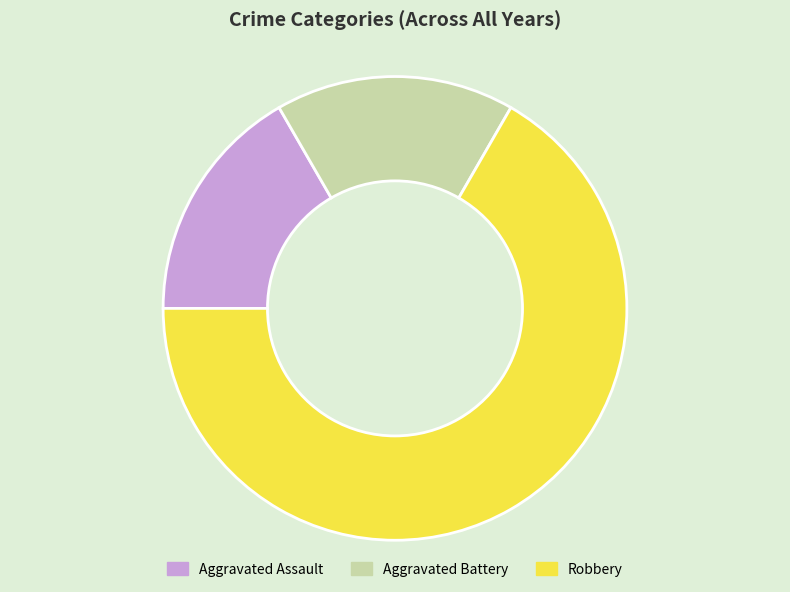

Count the number of slices in the pie.

3